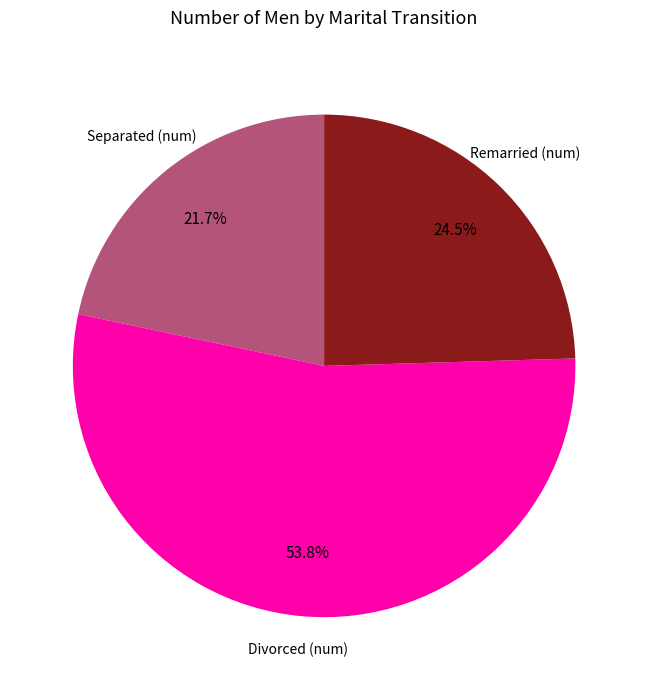

Is there a majority slice in this chart?

Yes